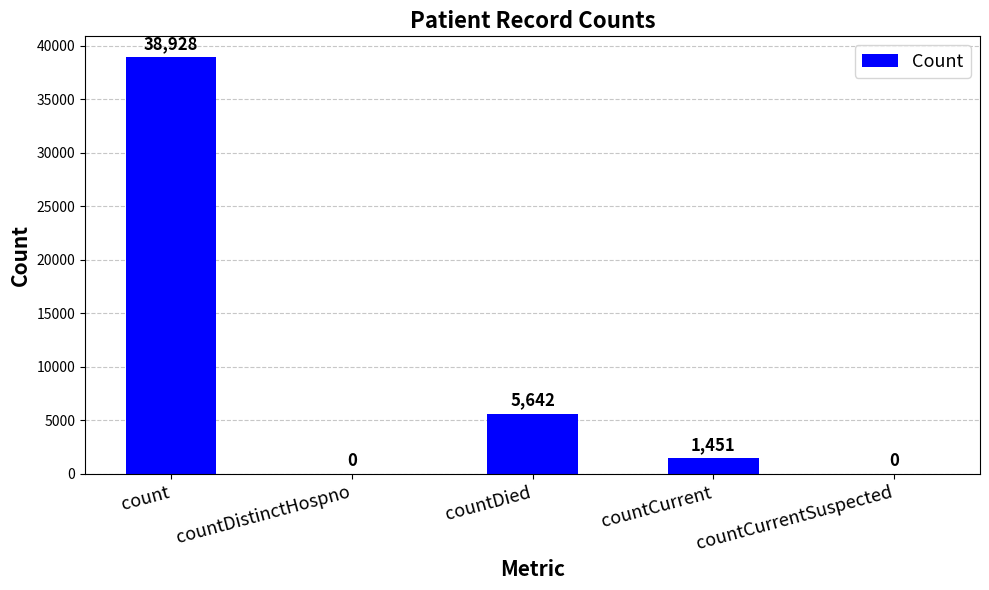

At which label is the value closest to 19464?

countDied